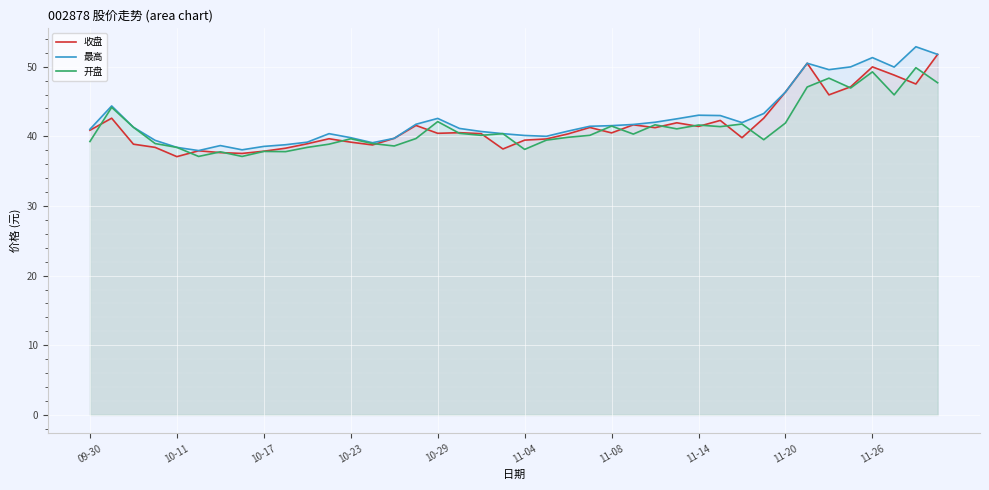

The 收盘 series shows 37.9 at 10-17. True or false?

True